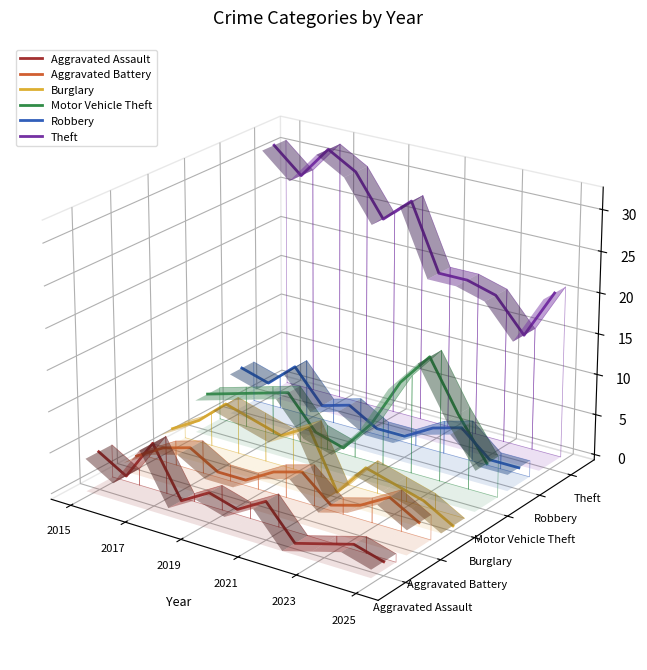

How many data points does each series have?

11